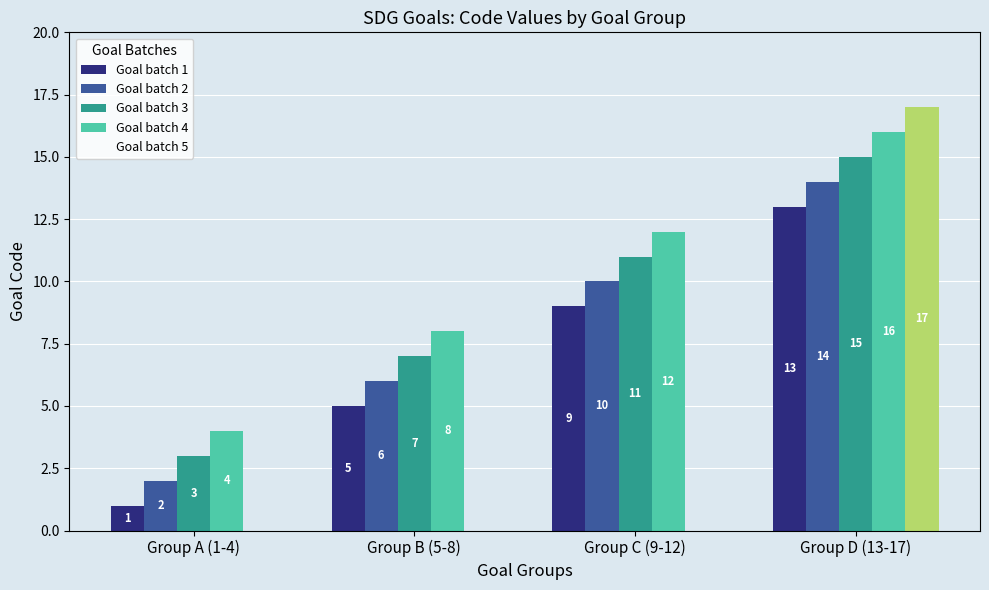

What is the average value of the Goal batch 4 series?

10